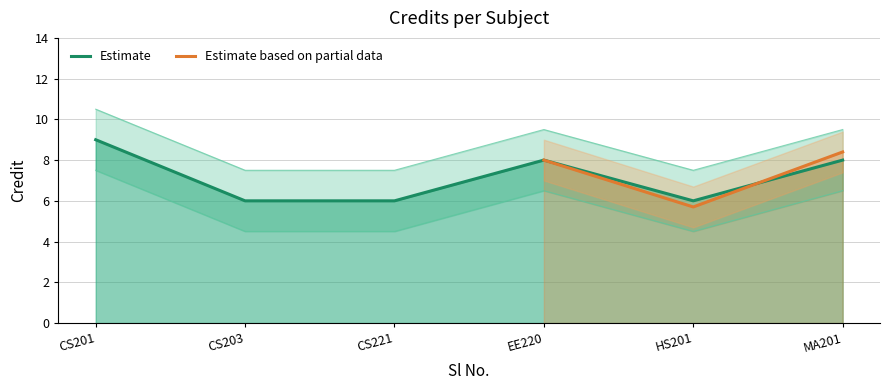

Is it true that Estimate equals 10 at CS221?

False